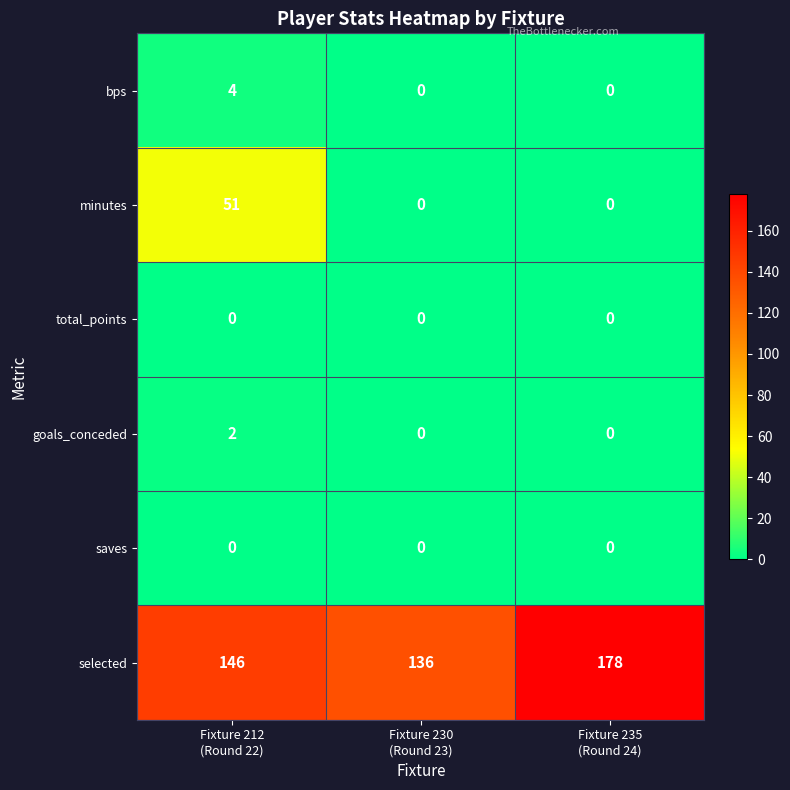

What is the difference between the maximum and second lowest values in the selected series?

32